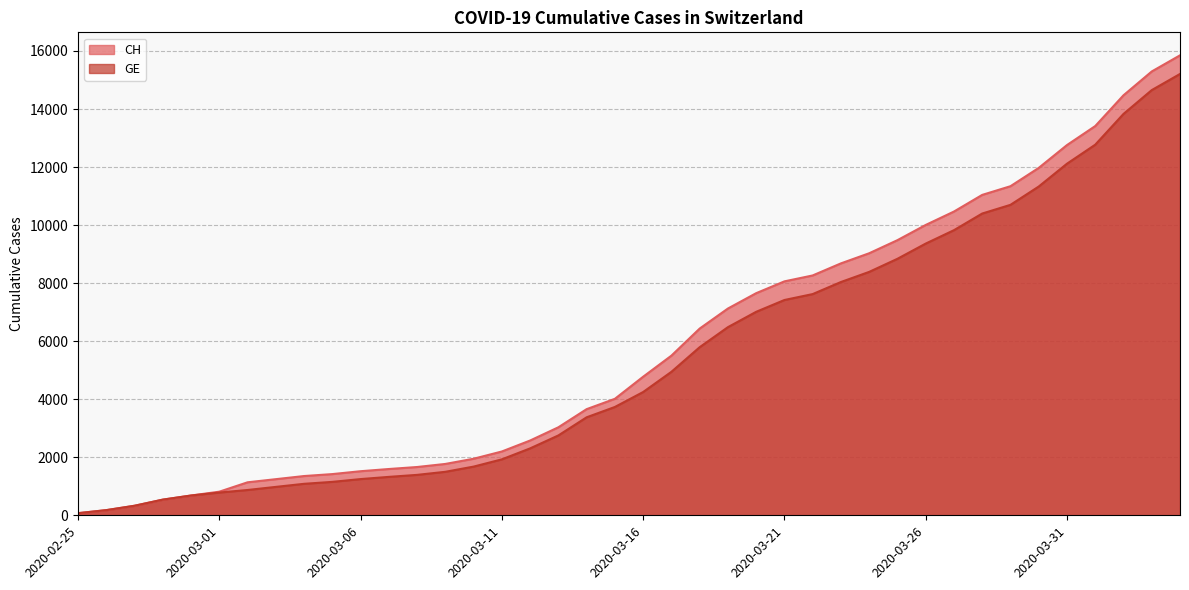

Reading right to left, what are all the values shown in this chart?

CH: 2020-04-04=15850	2020-04-03=15294	2020-04-02=14473	2020-04-01=13413	2020-03-31=12758	2020-03-30=11971	2020-03-29=11340	2020-03-28=11041	2020-03-27=10467	2020-03-26=10005	2020-03-25=9481	2020-03-24=9030	2020-03-23=8681	2020-03-22=8265	2020-03-21=8061	2020-03-20=7654	2020-03-19=7125	2020-03-18=6434	2020-03-17=5501	2020-03-16=4775	2020-03-15=4014	2020-03-14=3658	2020-03-13=3033	2020-03-12=2577	2020-03-11=2199	2020-03-10=1949	2020-03-09=1770	2020-03-08=1664	2020-03-07=1595	2020-03-06=1519	2020-03-05=1420	2020-03-04=1353	2020-03-03=1245	2020-03-02=1137	2020-03-01=814	2020-02-29=682	2020-02-28=540	2020-02-27=329	2020-02-26=178	2020-02-25=73
GE: 2020-04-04=15208	2020-04-03=14652	2020-04-02=13831	2020-04-01=12771	2020-03-31=12116	2020-03-30=11329	2020-03-29=10698	2020-03-28=10399	2020-03-27=9825	2020-03-26=9363	2020-03-25=8839	2020-03-24=8388	2020-03-23=8039	2020-03-22=7623	2020-03-21=7419	2020-03-20=7012	2020-03-19=6483	2020-03-18=5792	2020-03-17=4944	2020-03-16=4248	2020-03-15=3733	2020-03-14=3377	2020-03-13=2752	2020-03-12=2306	2020-03-11=1928	2020-03-10=1678	2020-03-09=1499	2020-03-08=1393	2020-03-07=1324	2020-03-06=1248	2020-03-05=1152	2020-03-04=1085	2020-03-03=979	2020-03-02=872	2020-03-01=784	2020-02-29=682	2020-02-28=540	2020-02-27=329	2020-02-26=178	2020-02-25=73